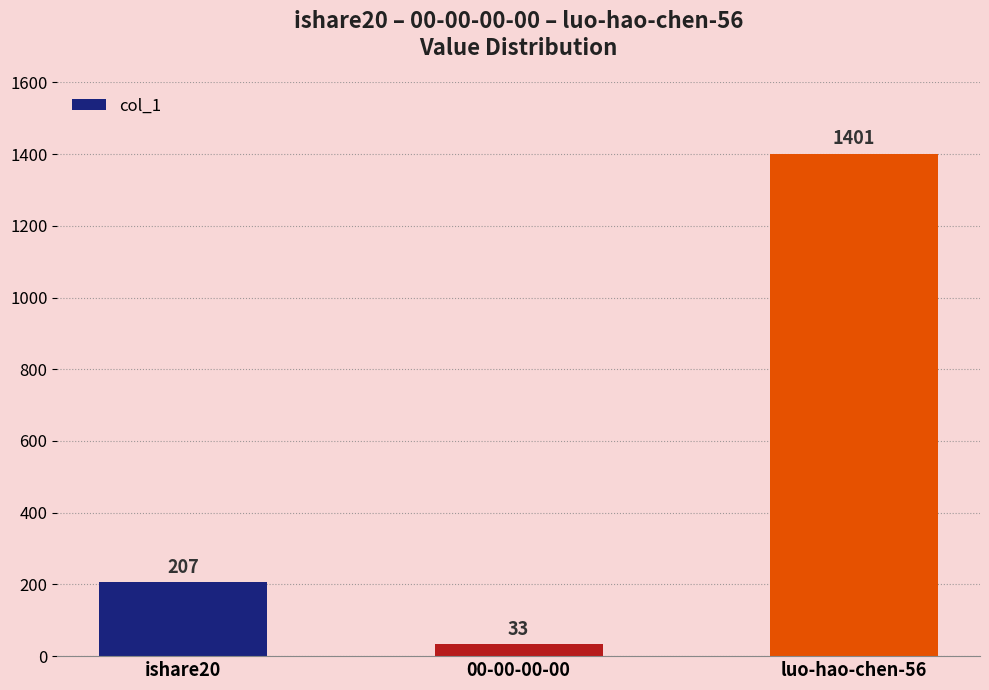

How many categories are shown in the chart?

3